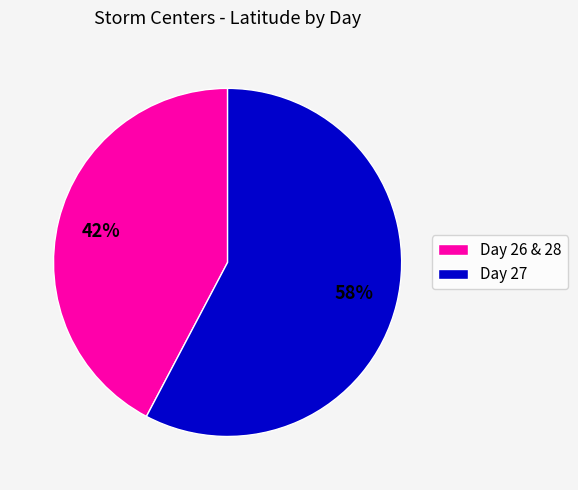

Does any single category account for the majority?

Yes